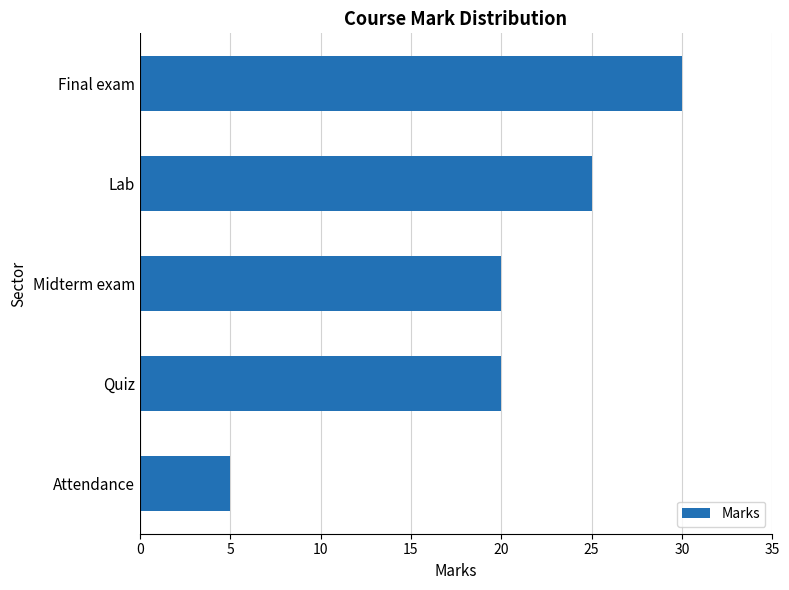

The chart shows a value of 7 at Attendance. True or false?

False